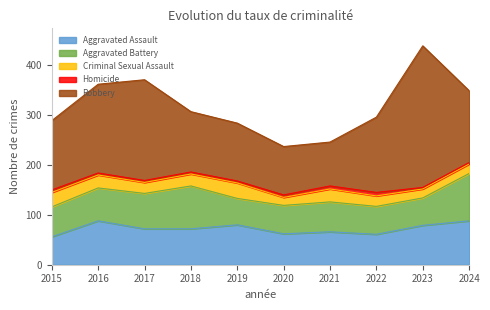

Read the Robbery value at 2022.

151